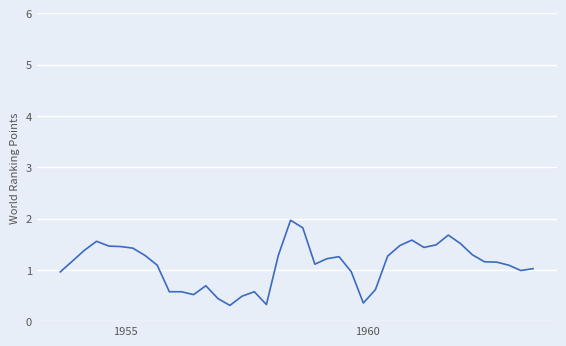

True or false: the data has more than 1 interior local peaks.

True